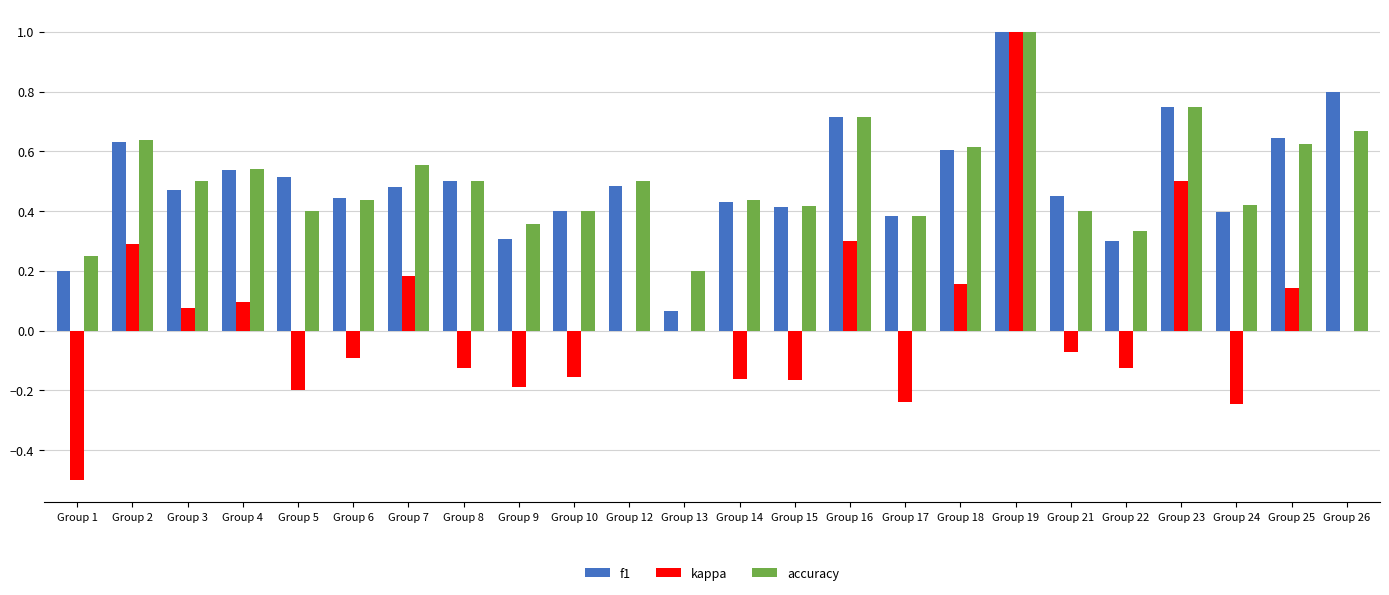

What is the maximum value shown in the chart?

1.0